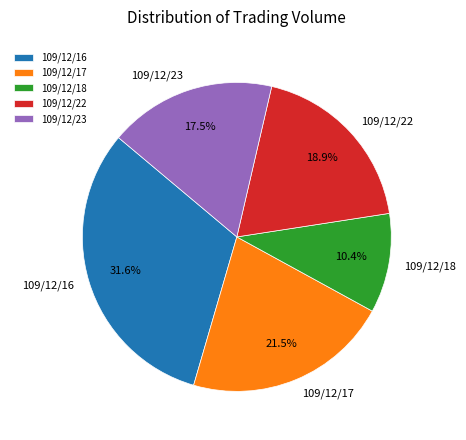

Is there any slice that represents more than half of the pie?

No